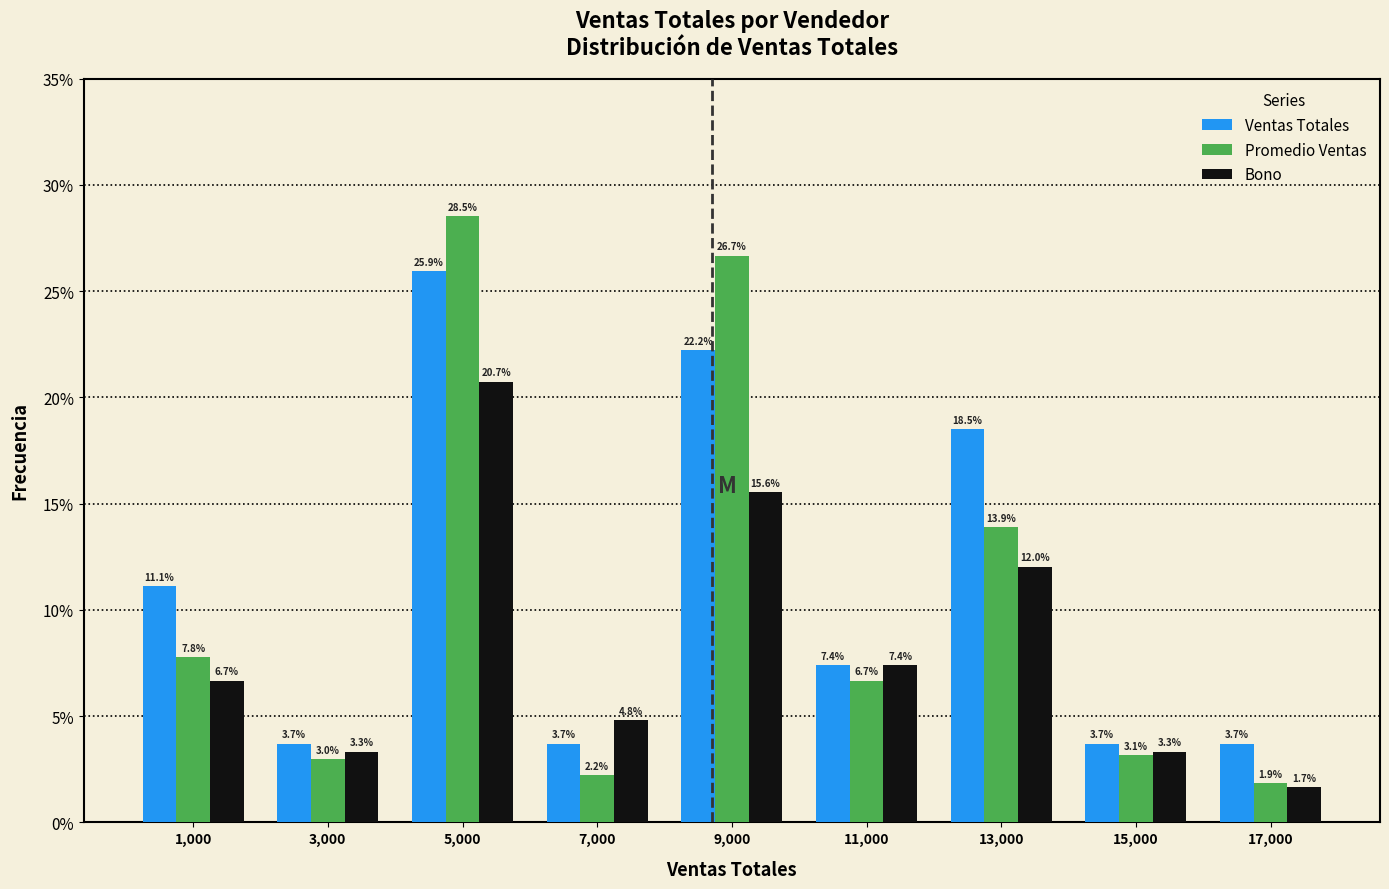

In the Promedio Ventas series, which range on the x-axis has the tallest bar?

4000 to 6000